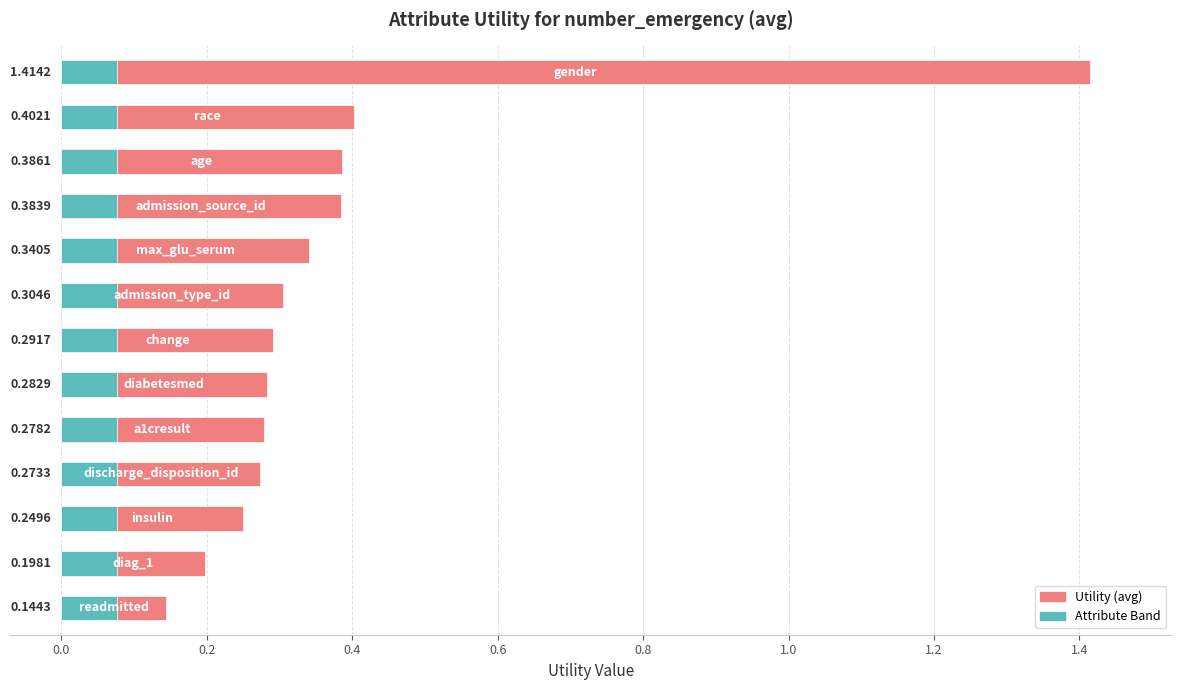

Reading left to right, extract all data points from this chart.

1.4	0.4	0.4	0.4	0.3	0.3	0.3	0.3	0.3	0.3	0.2	0.2	0.1